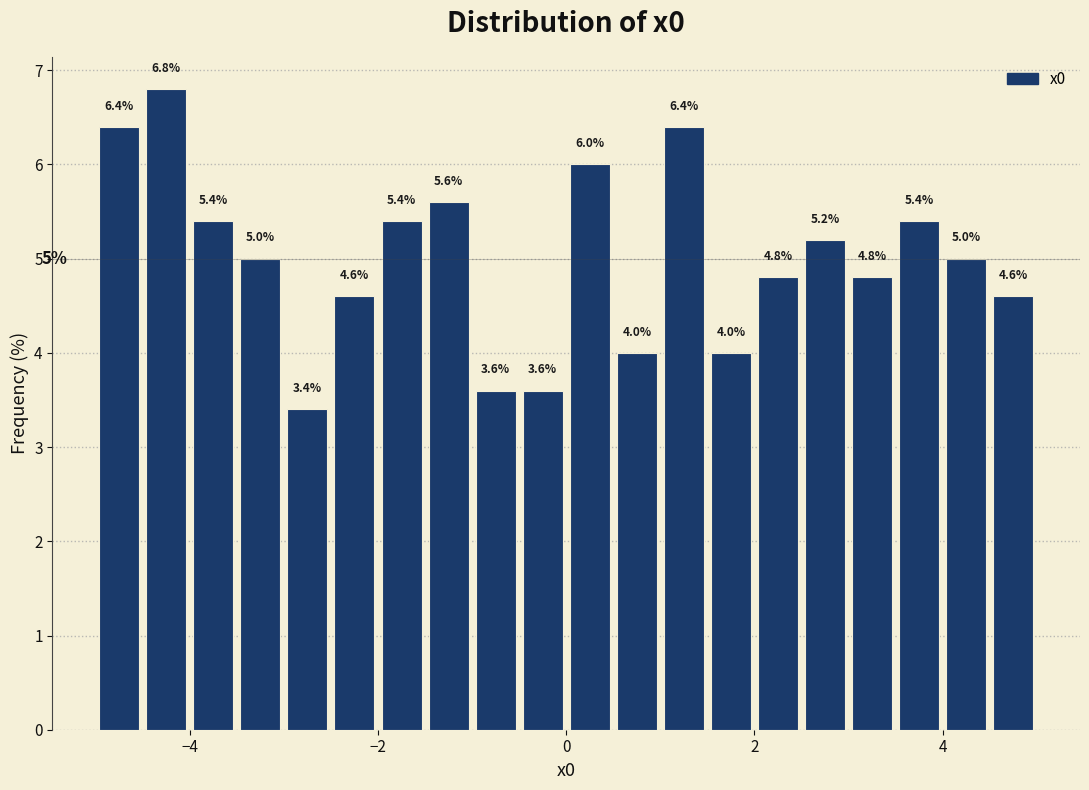

Around what value on the x-axis is the tallest bar? Give the approximate position of its centre, as read against the axis.

-4.2